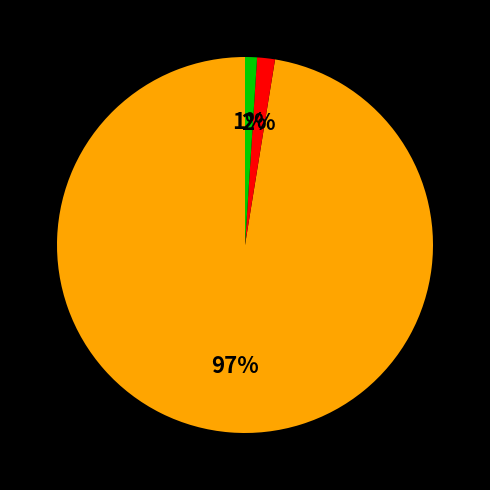

Does any single category account for the majority?

Yes